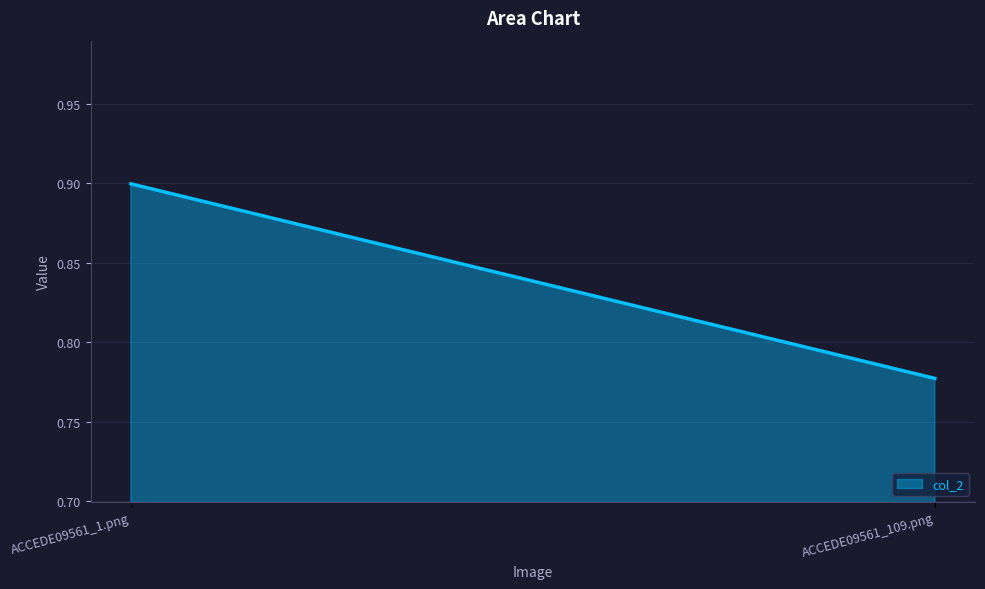

Between ACCEDE09561_1.png and ACCEDE09561_109.png, which is larger?

ACCEDE09561_1.png